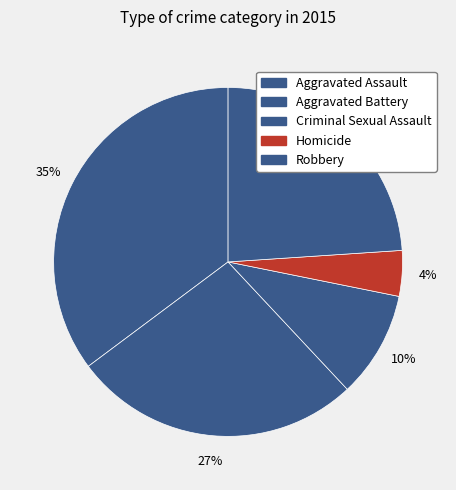

Is it true that Homicide is 4% of the pie?

True